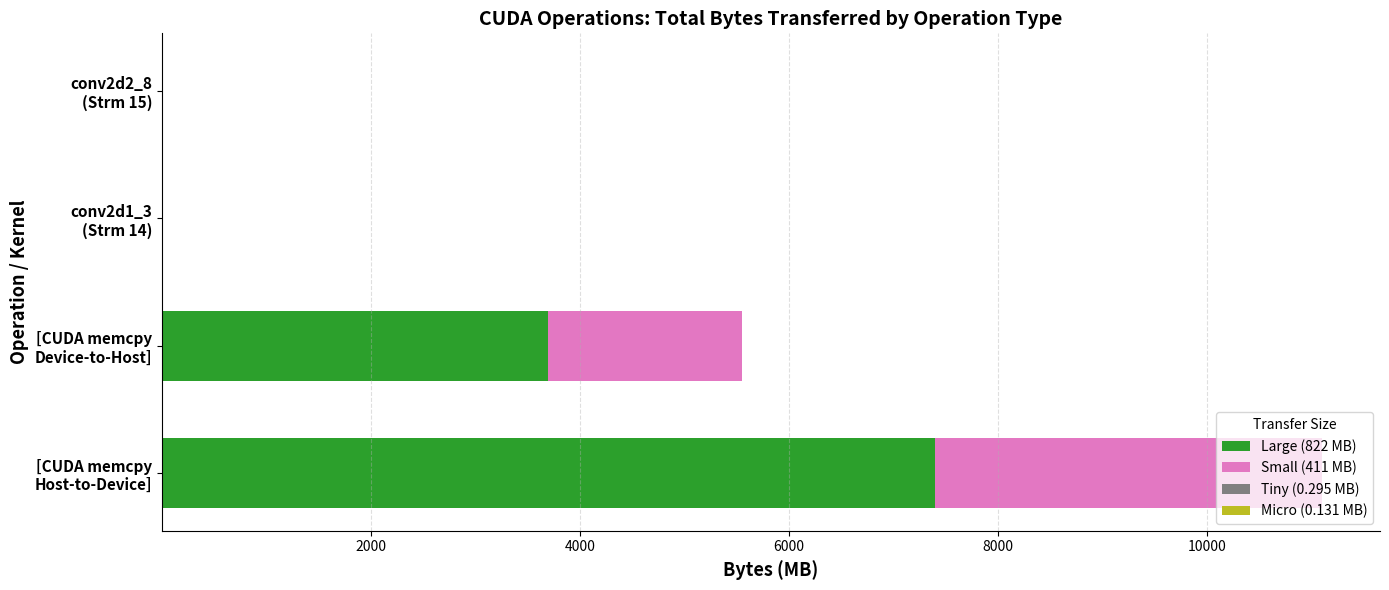

What is the highest value of the Large (822 MB) series?

7398.8